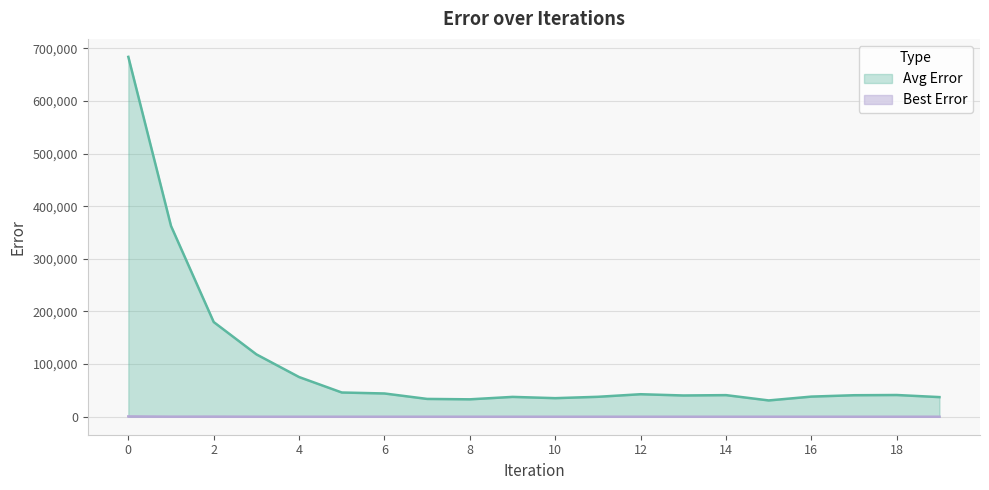

Count the number of data series in this chart.

2